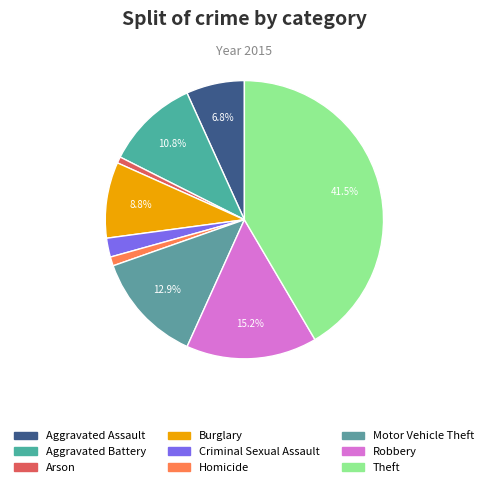

Is Robbery the majority of the pie?

No